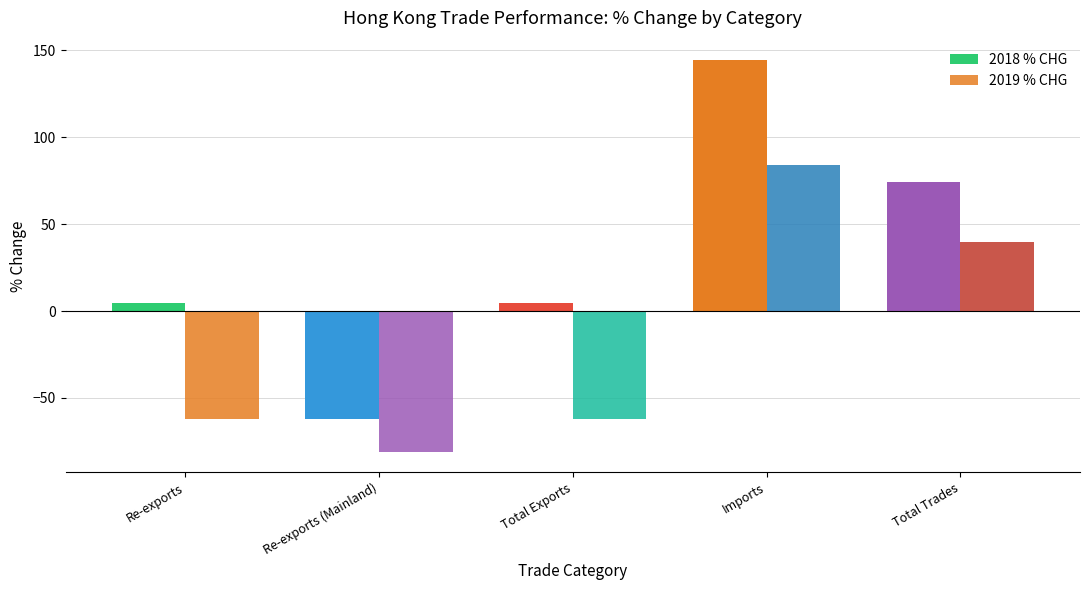

At how many categories does at least one series exceed 87?

1